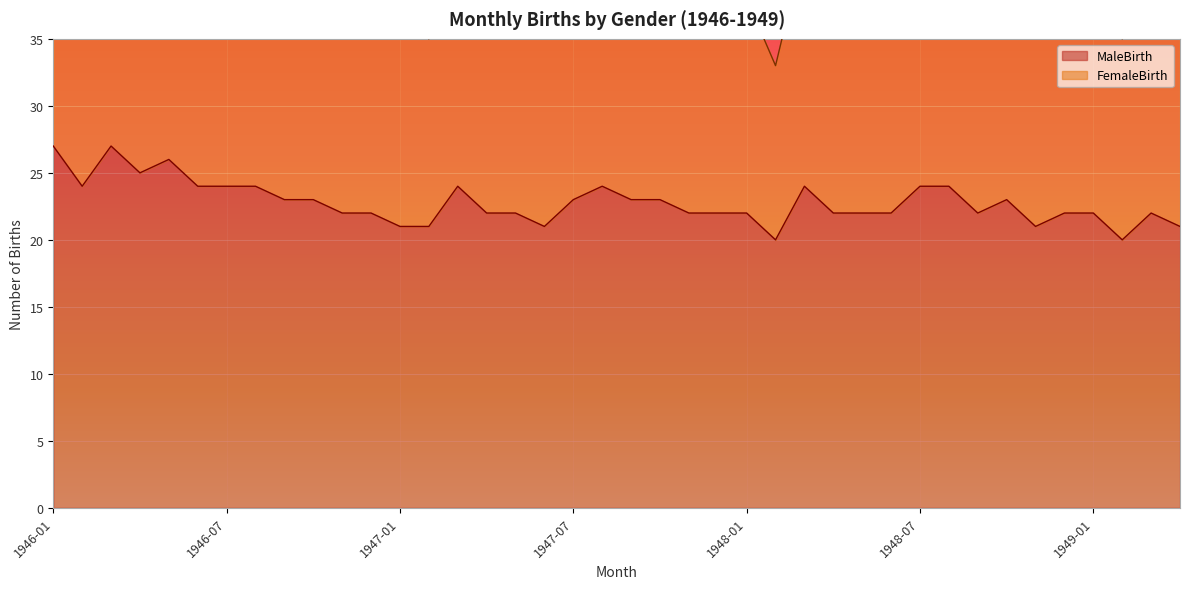

What is the sum of all values?

912